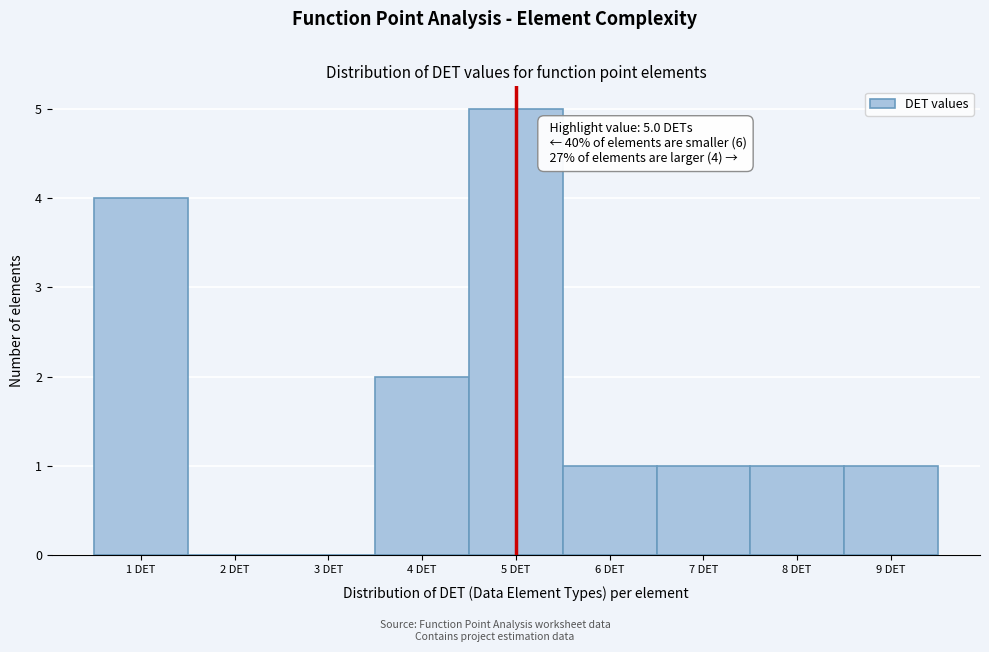

Which range on the x-axis has the tallest bar?

4.5 to 5.5